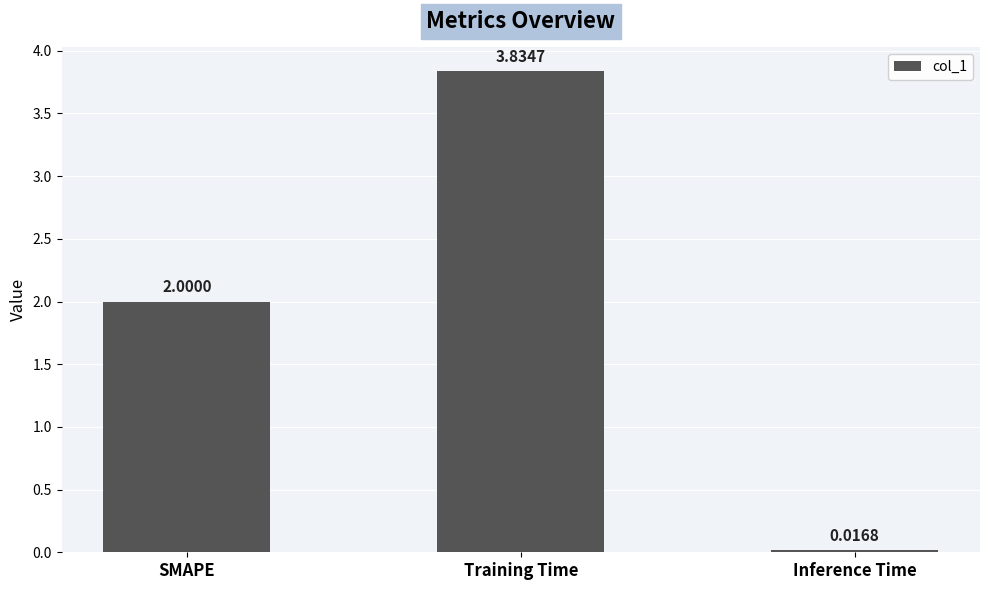

List the labels in order of value, smallest first.

Inference Time, SMAPE, Training Time